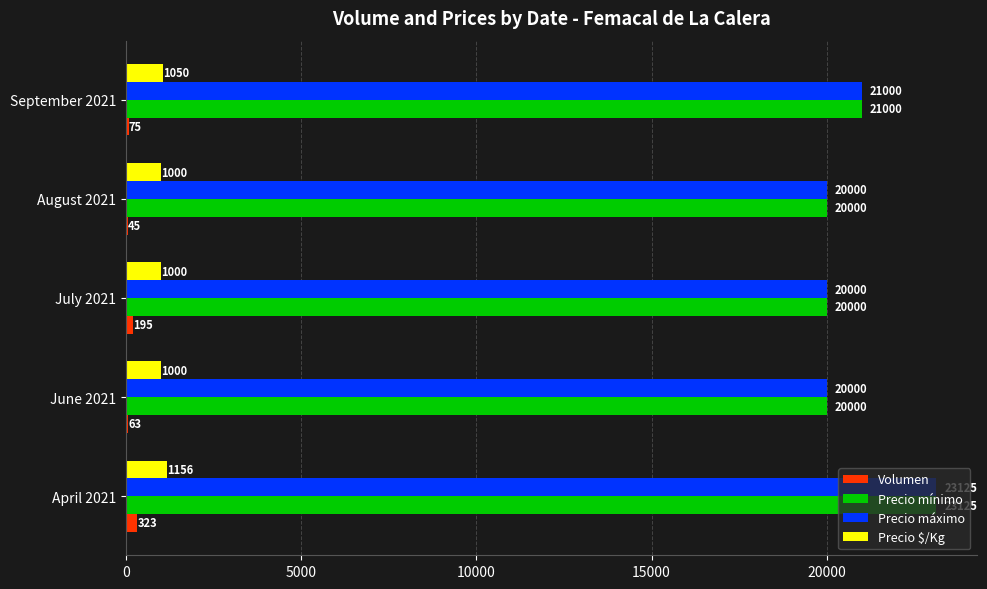

At which category is the sum across all series the highest?

April 2021